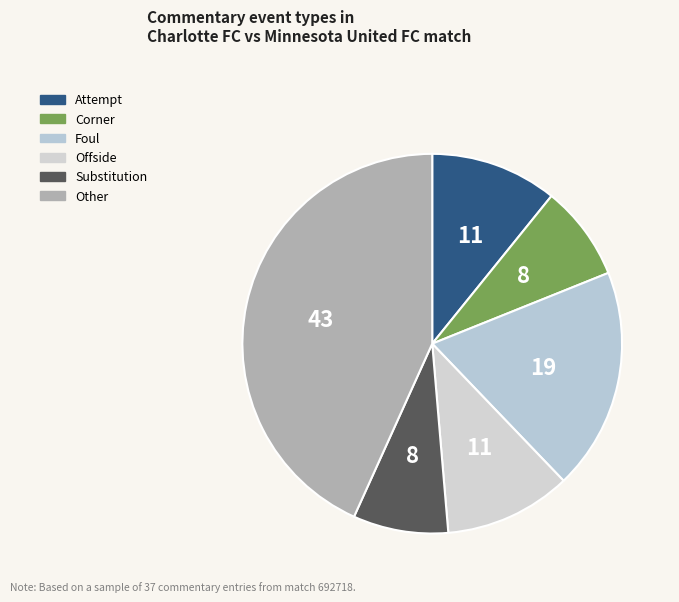

True or false: Foul accounts for 19% of the total.

True